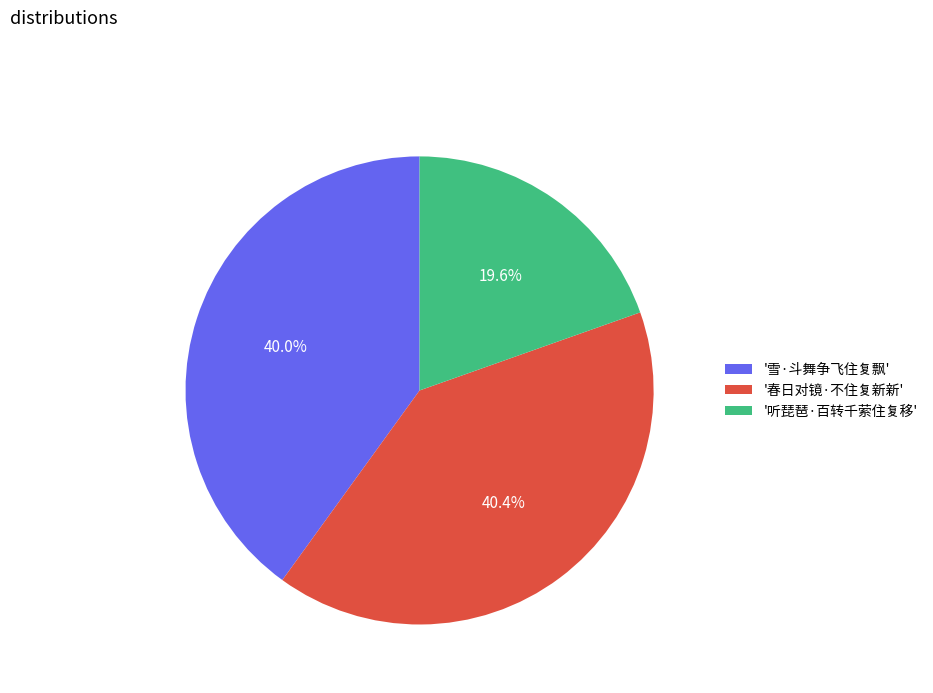

Is there a majority slice in this chart?

No